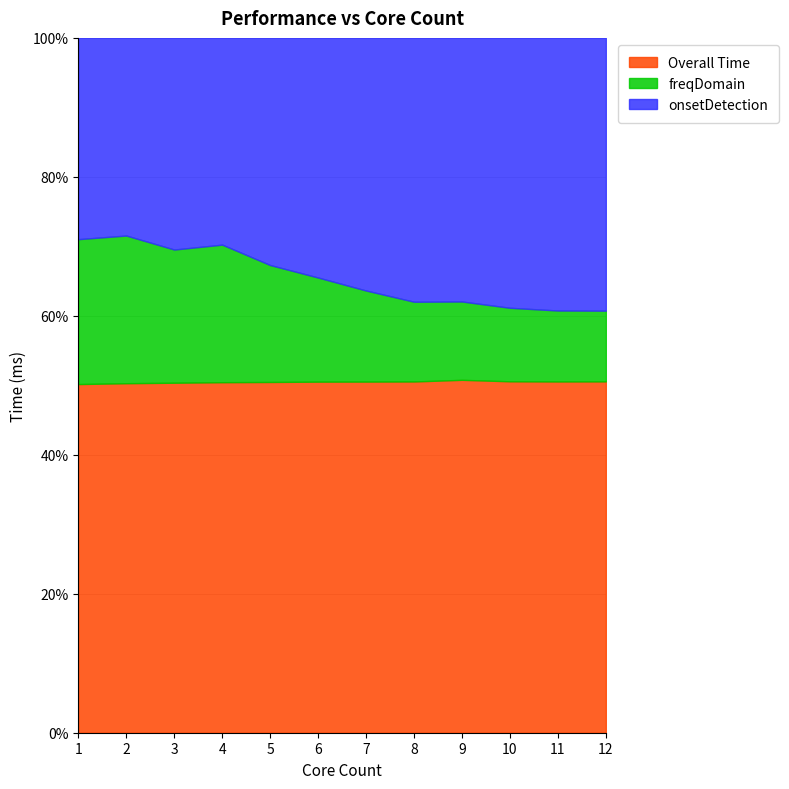

Where is freqDomain nearest to the value 555?

2